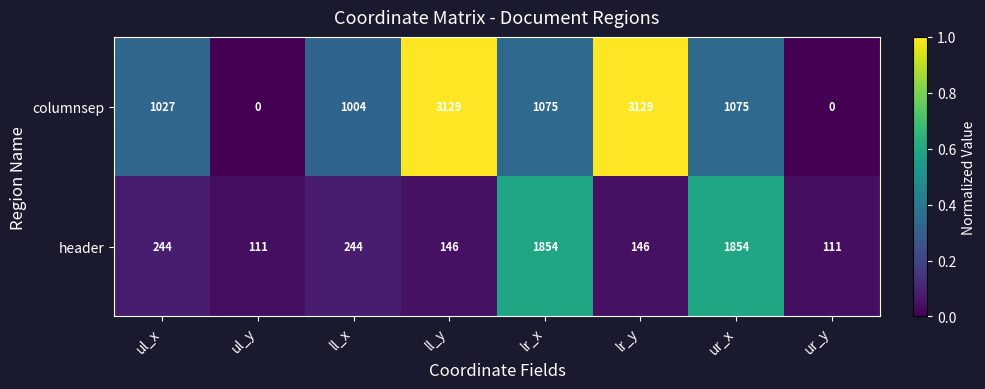

What is the approximate value of header at ll_y, to the nearest 100?

100